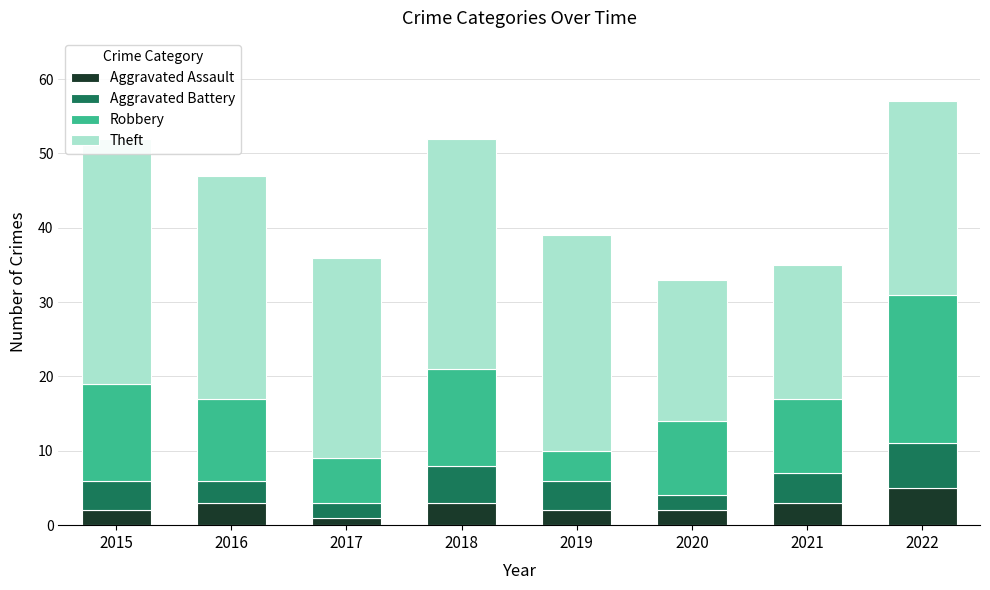

Reading right to left, what are all the values shown in this chart?

Aggravated Assault: 5	3	2	2	3	1	3	2
Aggravated Battery: 6	4	2	4	5	2	3	4
Robbery: 20	10	10	4	13	6	11	13
Theft: 26	18	19	29	31	27	30	33